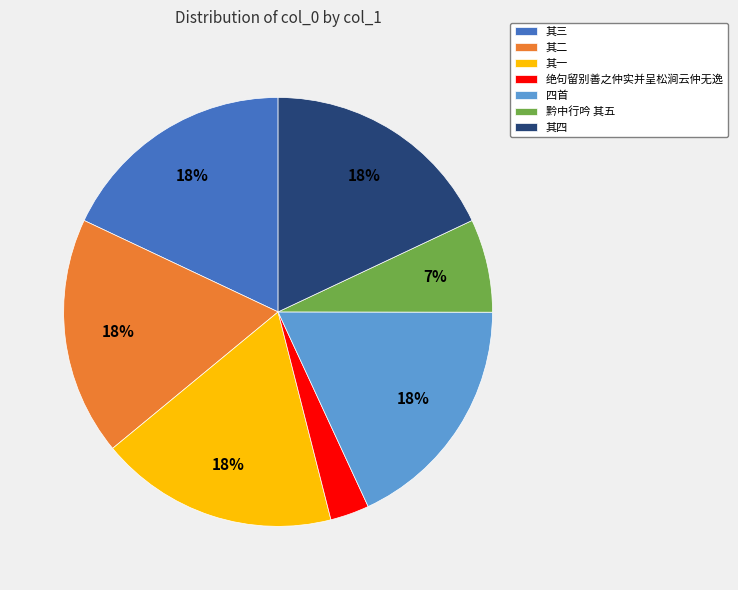

To the nearest percent, what percentage of the pie is 其一?

18%